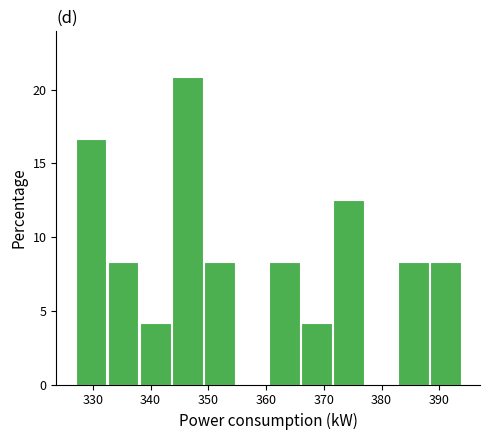

How tall is the bar that spans 383 to 388 on the x-axis? Neither the bar edges nor the heights are printed on the chart, so give them approximately, as read against the axes.

8.5